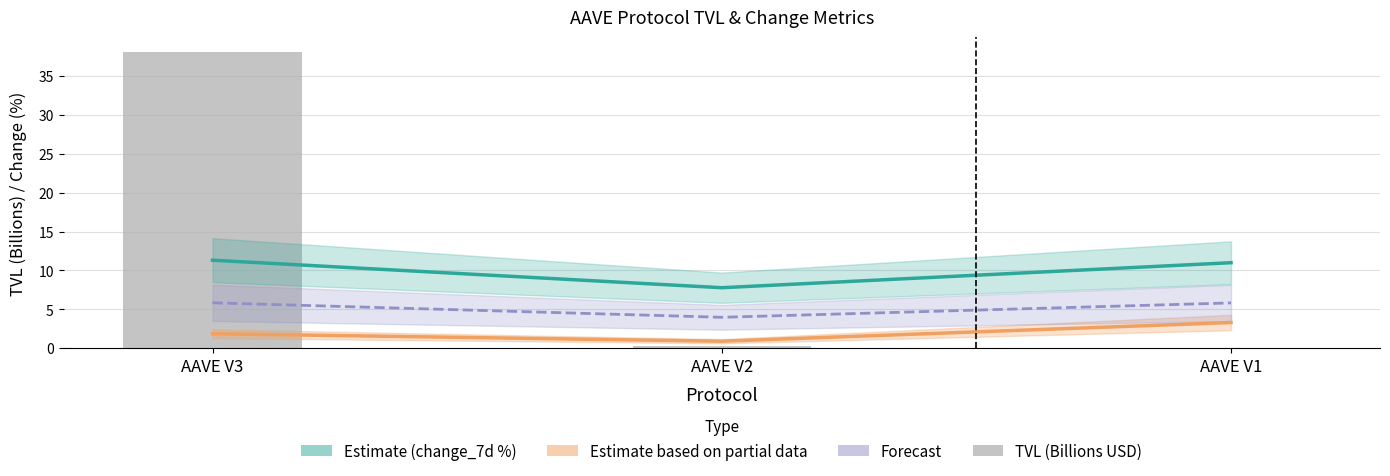

At which category is the sum across all series the highest?

AAVE V3